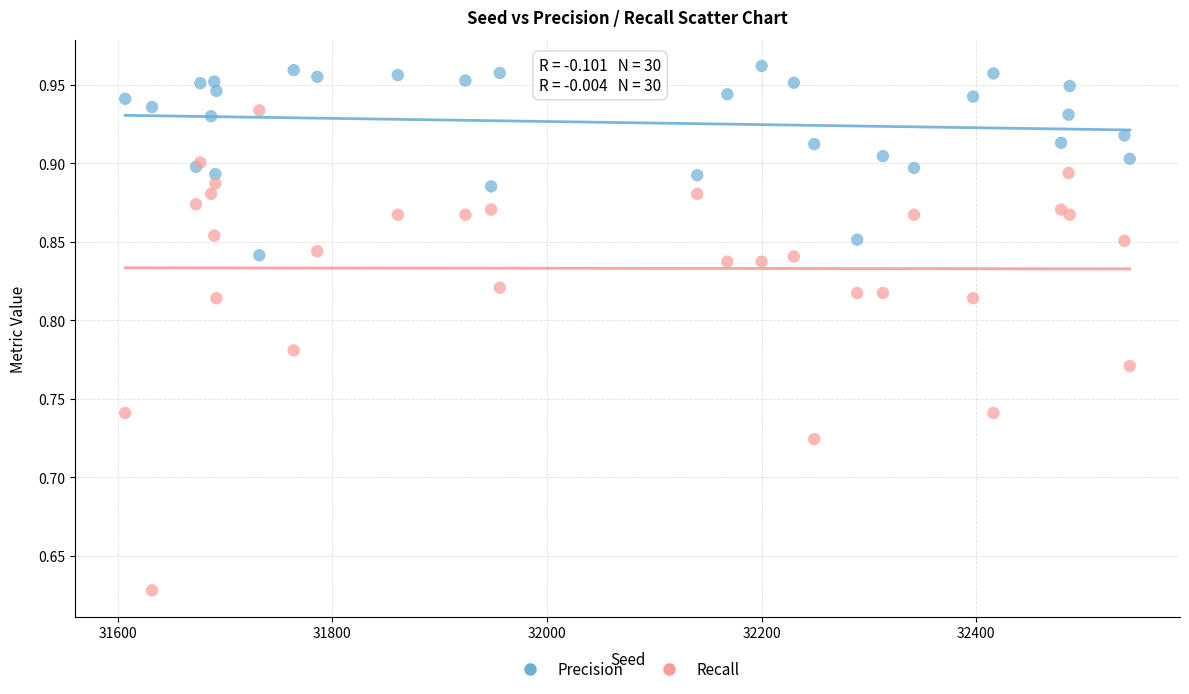

Which series reaches the maximum Y coordinate?

Precision